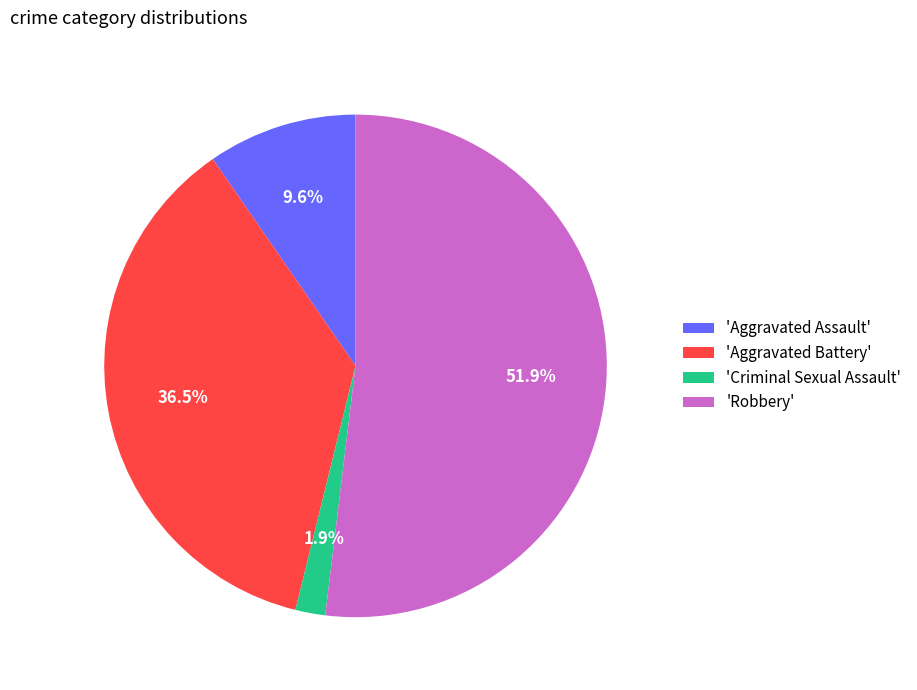

Count the number of slices in the pie.

4